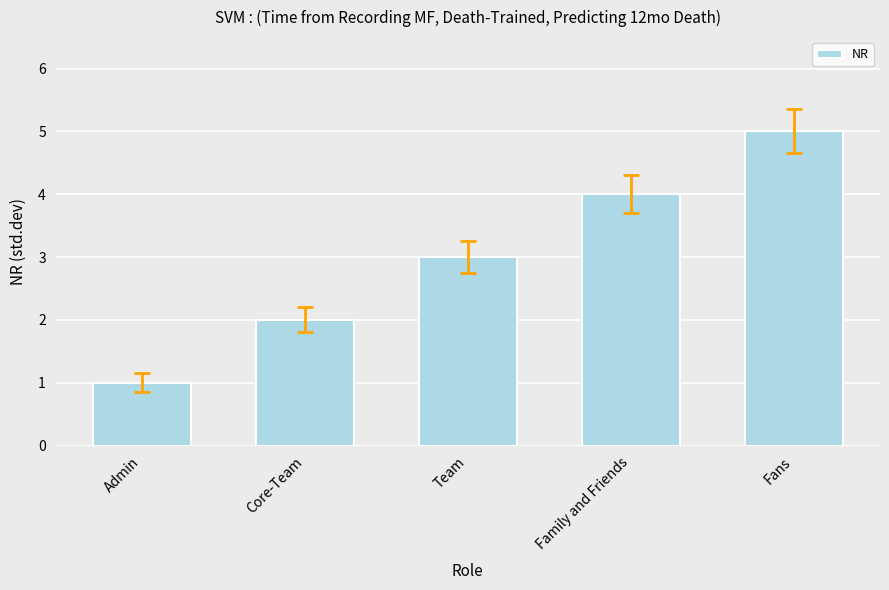

What is the change in value from Core-Team to Family and Friends?

+2